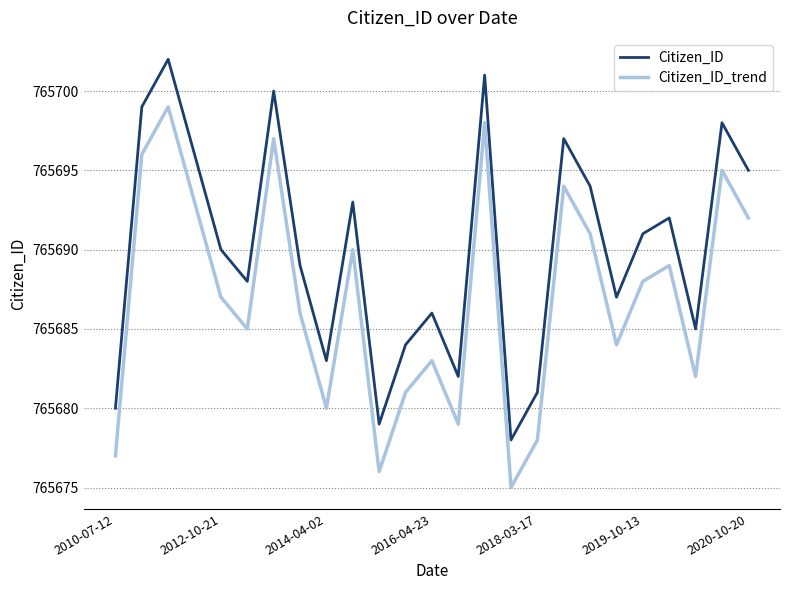

True or false: Citizen_ID and Citizen_ID_trend cross at least once.

False